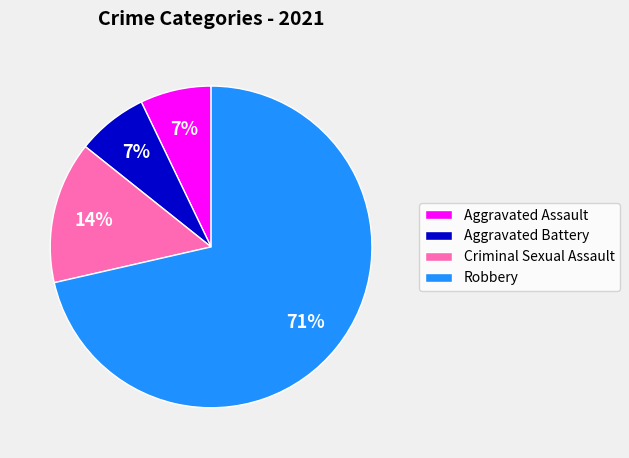

Which slice is the largest?

Robbery